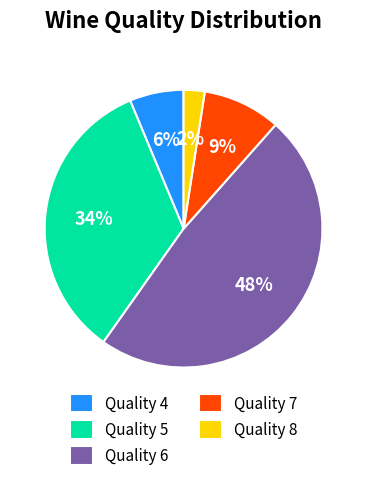

What percentage is the Quality 8 slice, to the nearest percent?

2%